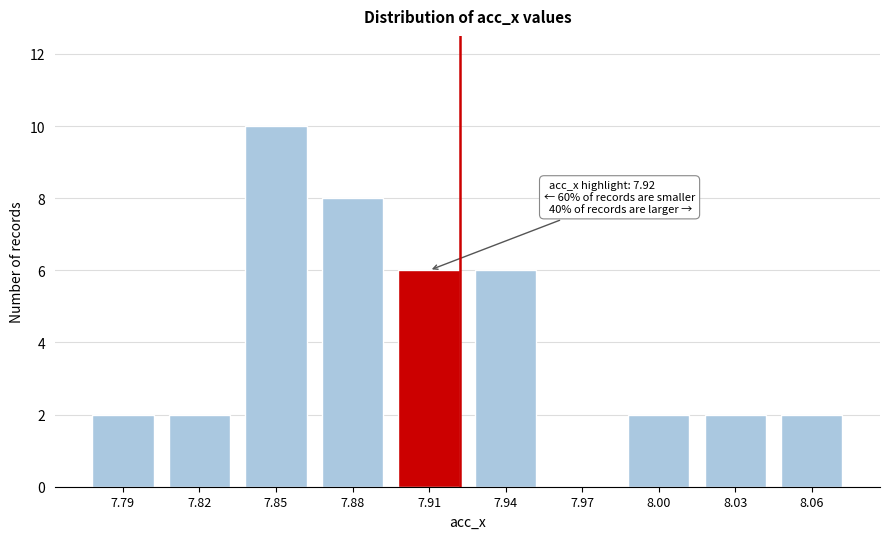

Reading left to right, list all the values displayed in this chart.

7.79=2	7.82=2	7.85=10	7.88=8	7.91=6	7.94=6	7.97=0	8.00=2	8.03=2	8.06=2